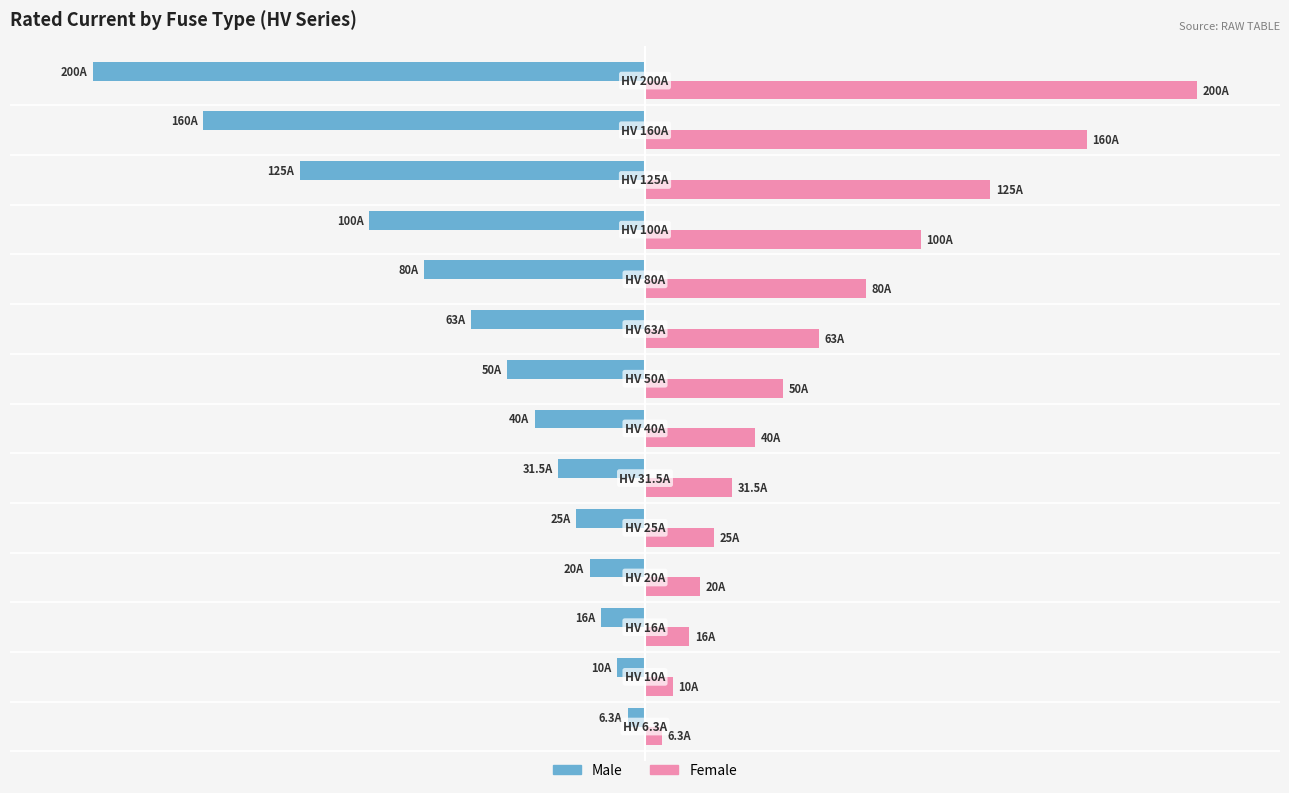

What are all the series names shown in the legend?

Male, Female